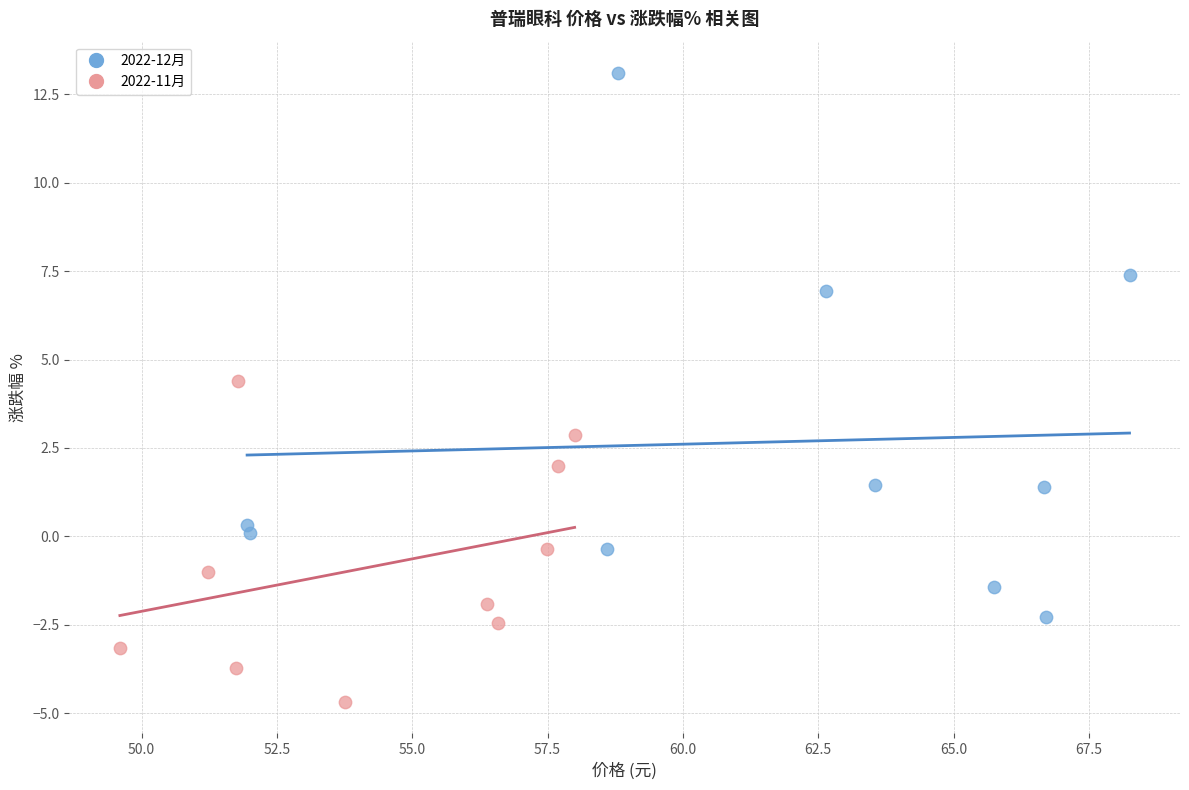

Which series reaches the minimum Y coordinate?

2022-11月